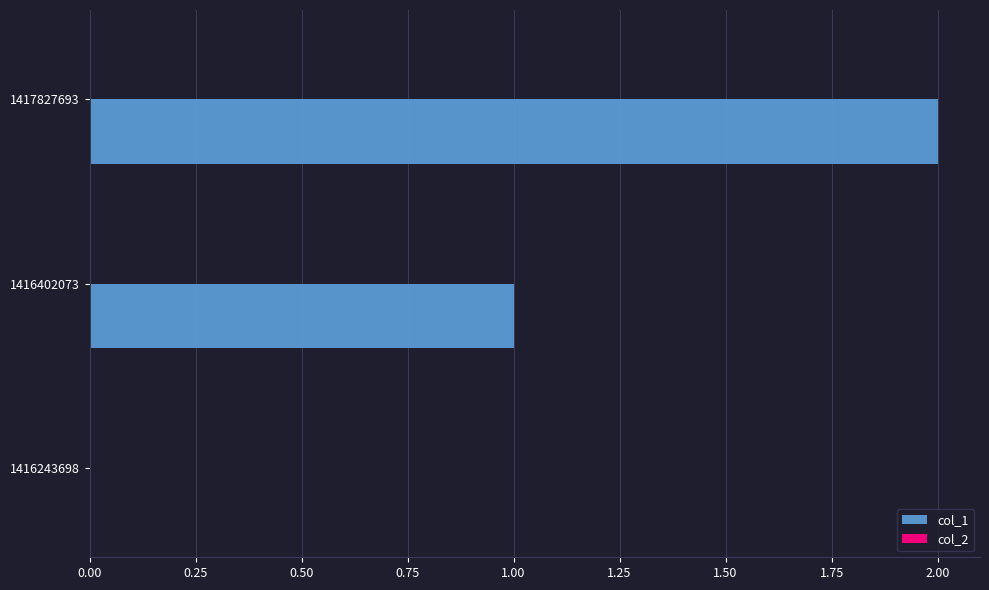

Approximately how many times larger is the value at 1417827693 compared to 1416402073?

2.0